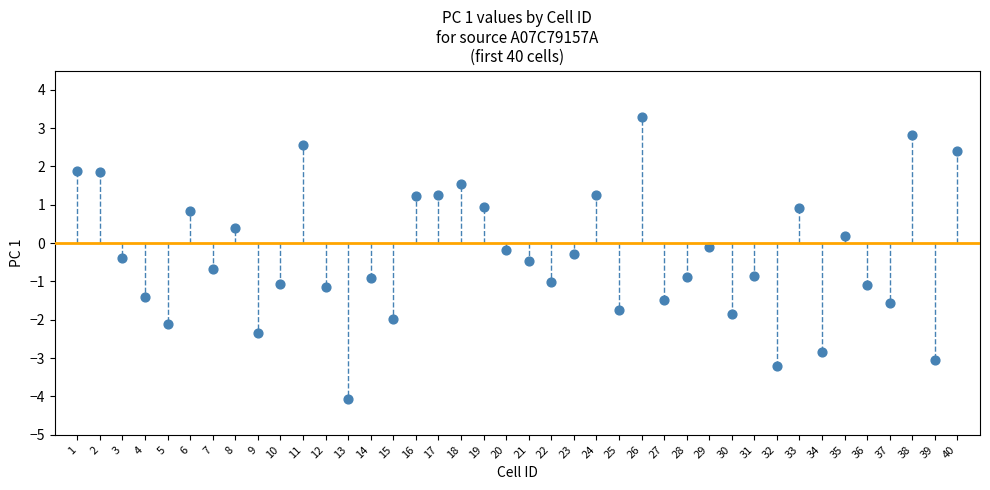

What is the range of Y values (max minus min)?

7.4